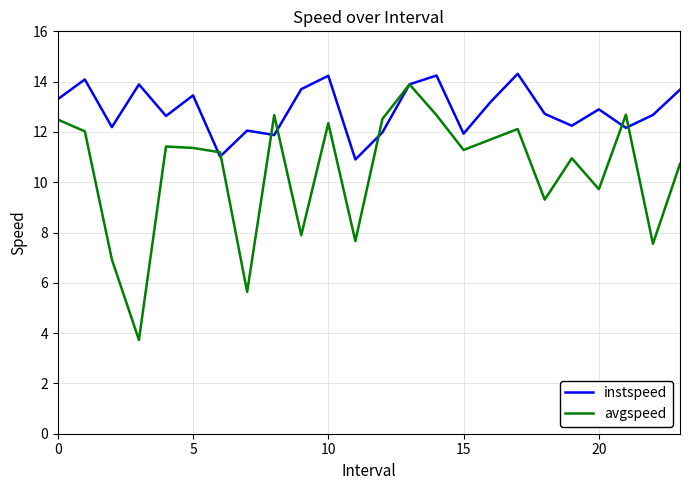

What is the lowest value of the avgspeed series?

3.7